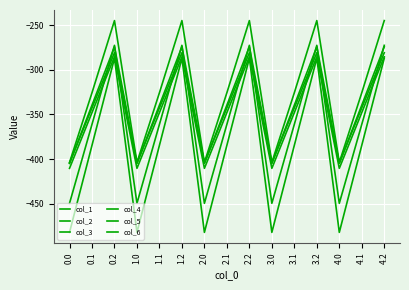

Reading right to left, extract all data points from this chart.

col_1: 4.2=-287.1	4.1=-384.6	4.0=-482.0	3.2=-287.1	3.1=-384.6	3.0=-482.0	2.2=-287.1	2.1=-384.6	2.0=-482.0	1.2=-287.1	1.1=-384.6	1.0=-482.0	0.2=-287.1	0.1=-384.6	0.0=-482.0
col_2: 4.2=-272.7	4.1=-361.1	4.0=-449.5	3.2=-272.7	3.1=-361.1	3.0=-449.5	2.2=-272.7	2.1=-361.1	2.0=-449.5	1.2=-272.7	1.1=-361.1	1.0=-449.5	0.2=-272.7	0.1=-361.1	0.0=-449.5
col_3: 4.2=-285.5	4.1=-347.9	4.0=-410.3	3.2=-285.5	3.1=-347.9	3.0=-410.3	2.2=-285.5	2.1=-347.9	2.0=-410.3	1.2=-285.5	1.1=-347.9	1.0=-410.3	0.2=-285.5	0.1=-347.9	0.0=-410.3
col_4: 4.2=-281.0	4.1=-342.7	4.0=-404.4	3.2=-281.0	3.1=-342.7	3.0=-404.4	2.2=-281.0	2.1=-342.7	2.0=-404.4	1.2=-281.0	1.1=-342.7	1.0=-404.4	0.2=-281.0	0.1=-342.7	0.0=-404.4
col_5: 4.2=-274.4	4.1=-339.6	4.0=-404.9	3.2=-274.4	3.1=-339.6	3.0=-404.9	2.2=-274.4	2.1=-339.6	2.0=-404.9	1.2=-274.4	1.1=-339.6	1.0=-404.9	0.2=-274.4	0.1=-339.6	0.0=-404.9
col_6: 4.2=-245.0	4.1=-325.7	4.0=-403.8	3.2=-245.0	3.1=-325.7	3.0=-403.8	2.2=-245.0	2.1=-325.7	2.0=-403.8	1.2=-245.0	1.1=-325.7	1.0=-403.8	0.2=-245.0	0.1=-325.7	0.0=-403.8